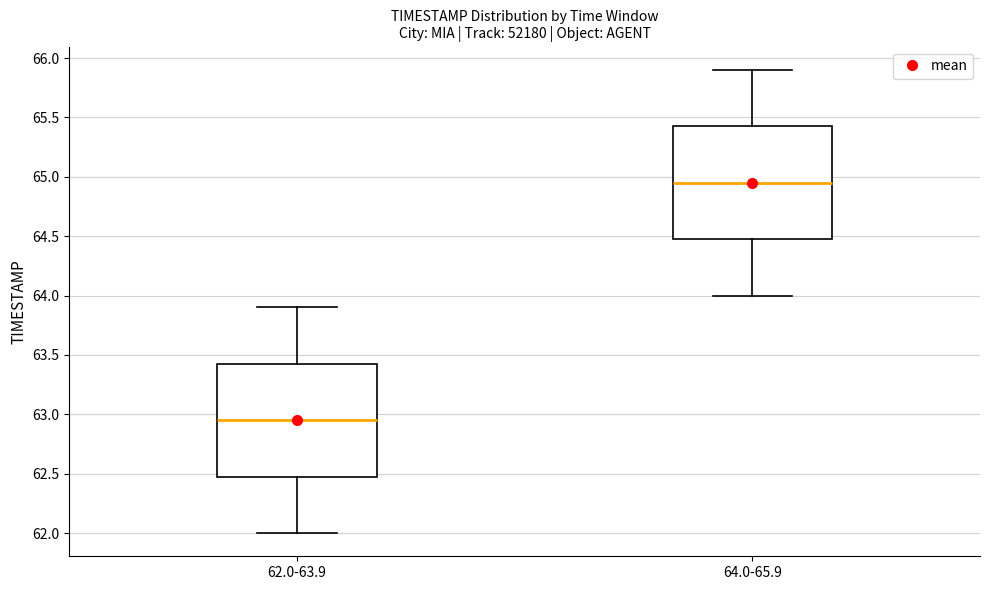

Reading left to right, read every box against the y-axis: the position of its median line, the range the box covers, and the ends of its whiskers. The values are not printed on the chart, so give them approximately, as read against the axis.

62.0-63.9: median 62.95, box 62.50 to 63.45, whiskers 62.00 to 63.90
64.0-65.9: median 64.95, box 64.50 to 65.45, whiskers 64.00 to 65.90